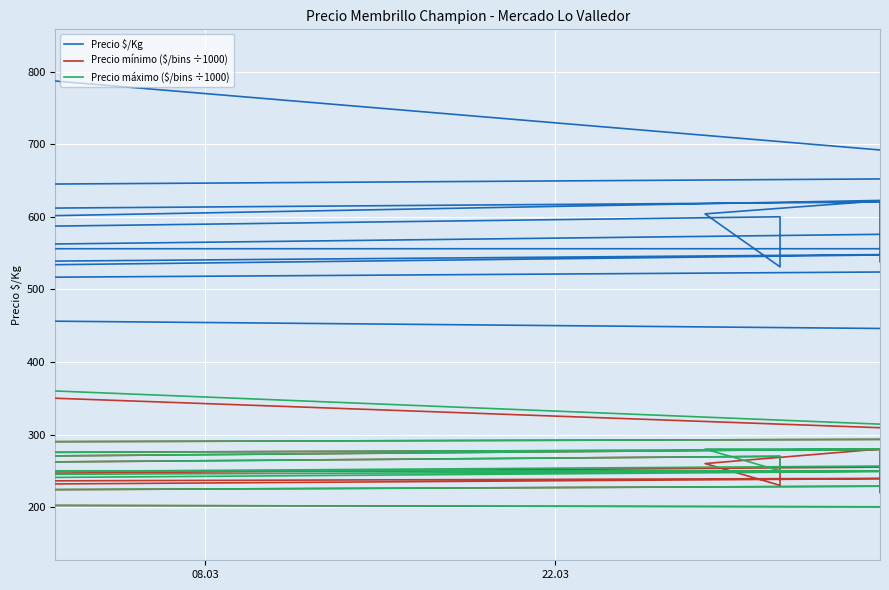

What is the difference between the maximum and second lowest values in the Precio máximo ($/bins ÷1000) series?

190